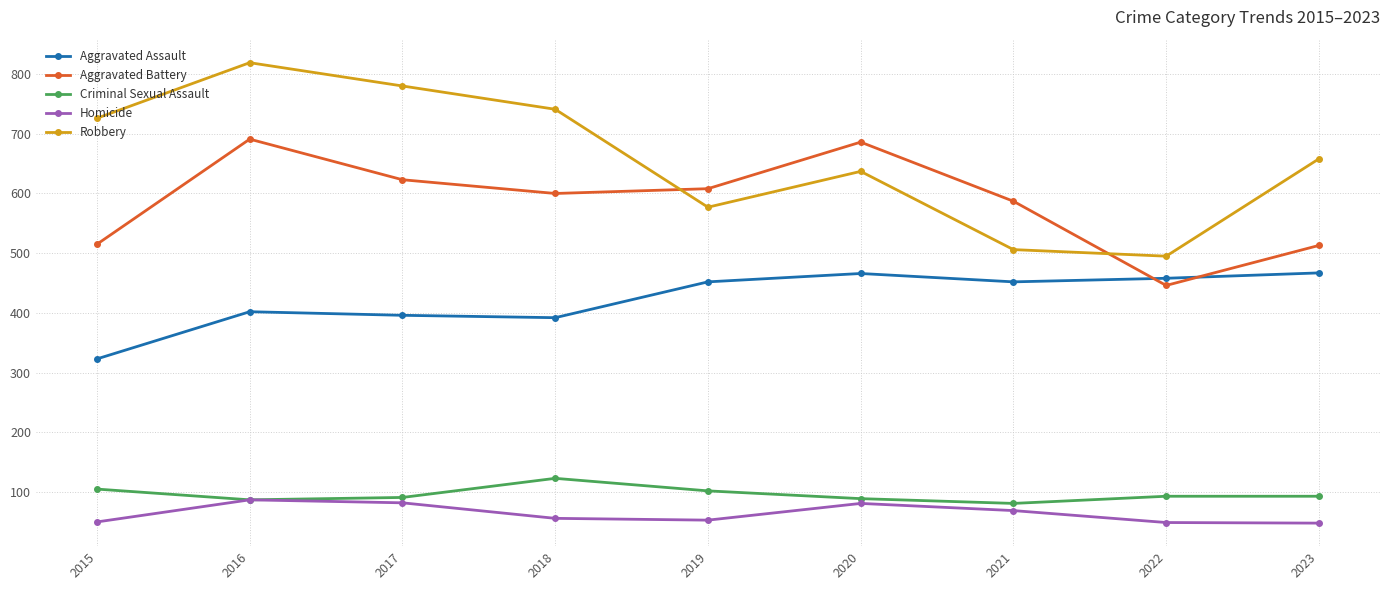

Is this an area chart (filled region under the line)?

No